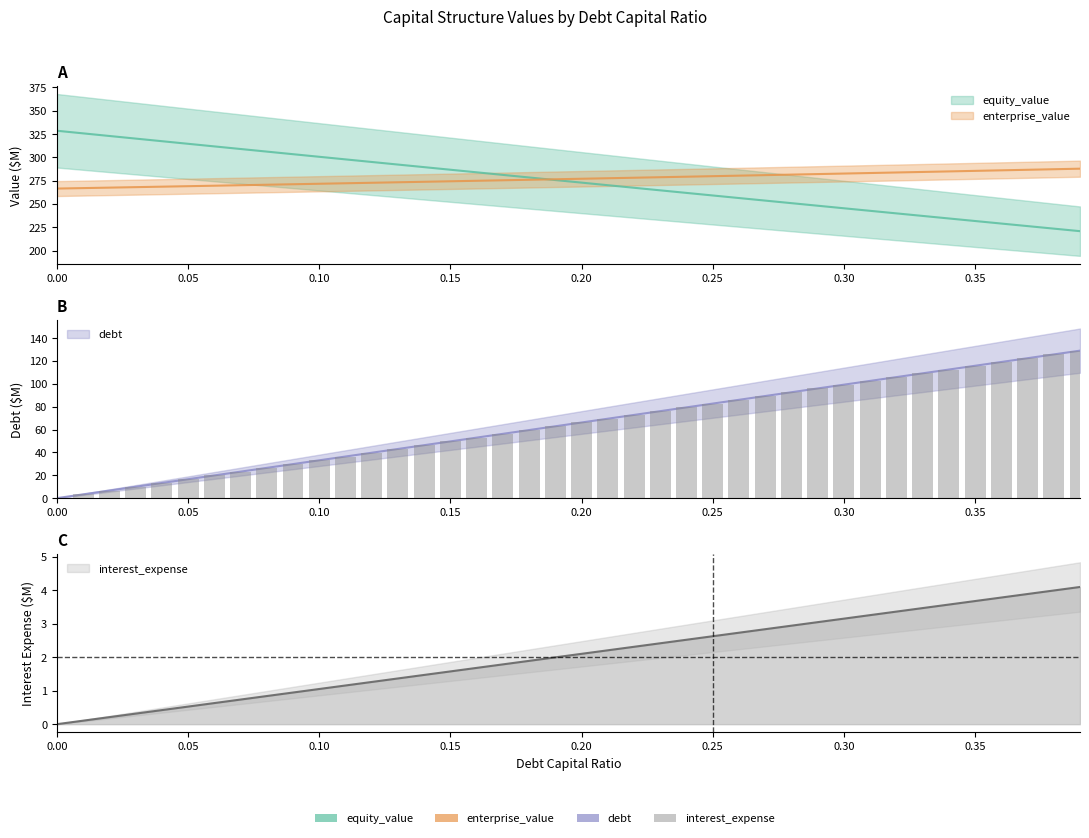

What are all the series names shown in the legend?

equity_value, enterprise_value, debt, interest_expense